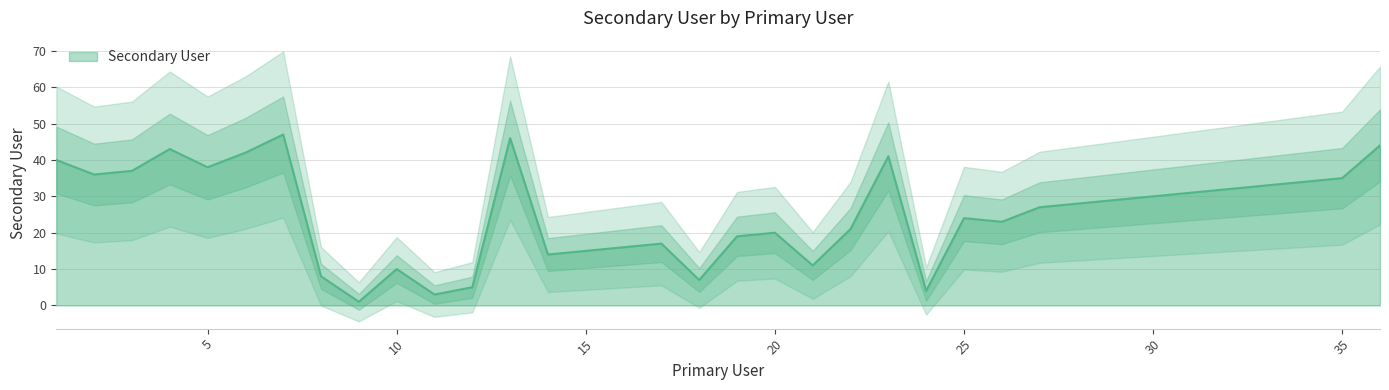

Reading right to left, extract all data points from this chart.

44	35	34	33	32	31	30	29	28	27	23	24	4	41	21	11	20	19	7	17	16	15	14	46	5	3	10	1	8	47	42	38	43	37	36	40